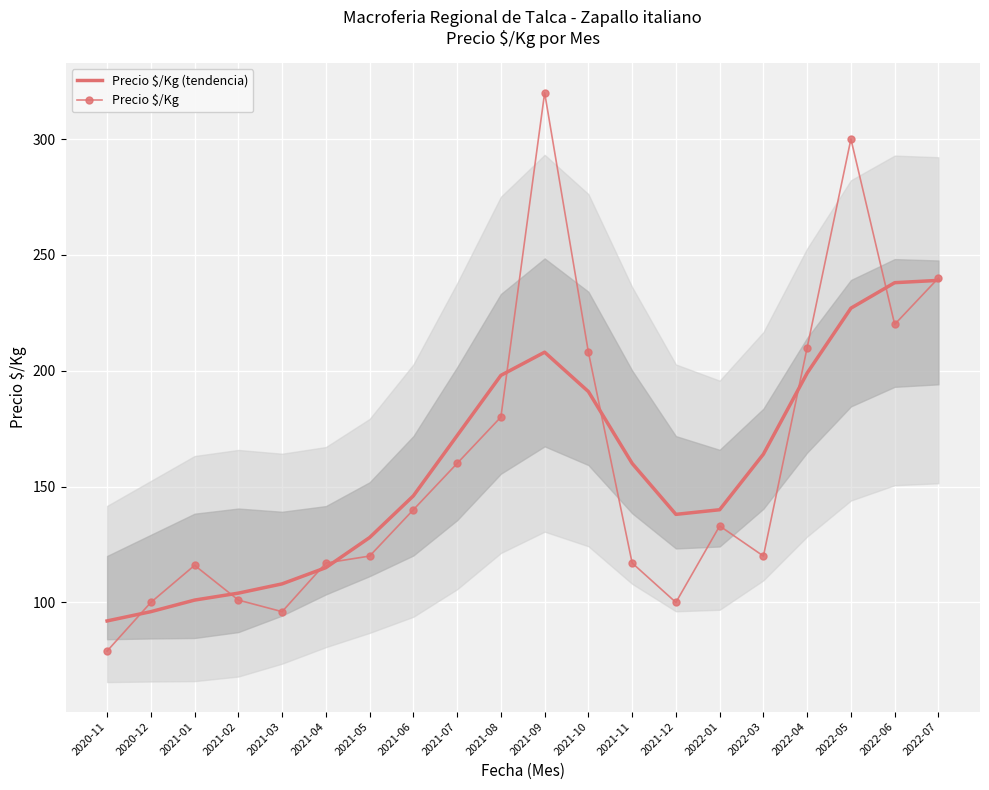

The value of Precio $/Kg (tendencia) at 2021-08 is 198. True or false?

True